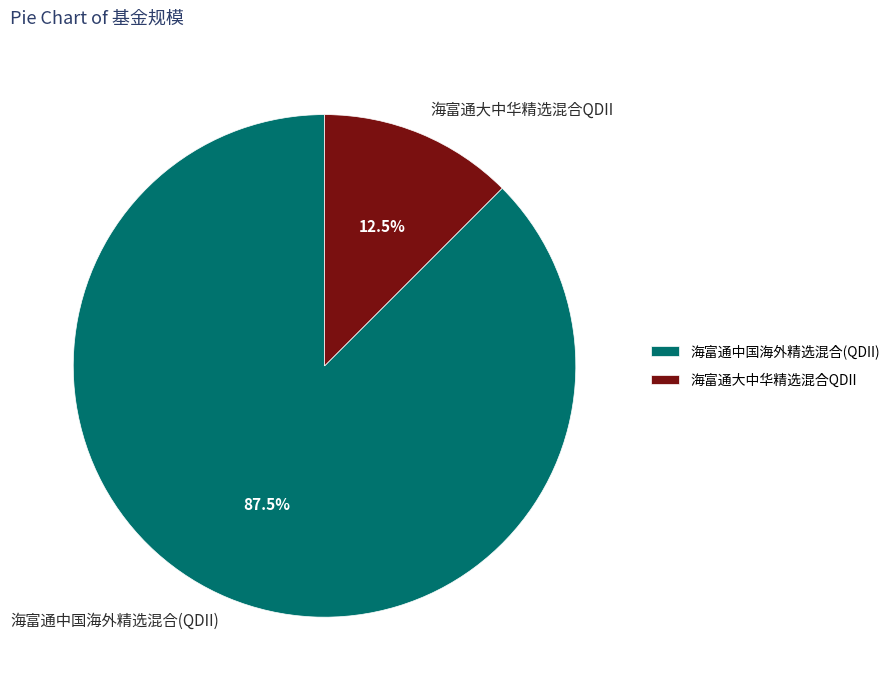

What is the largest slice in the pie chart?

海富通中国海外精选混合(QDII)